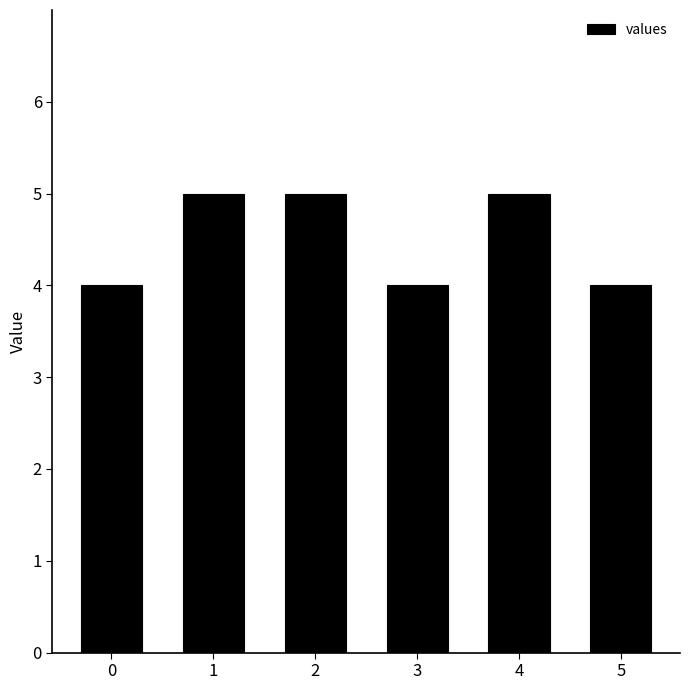

What is the sum of all values?

27